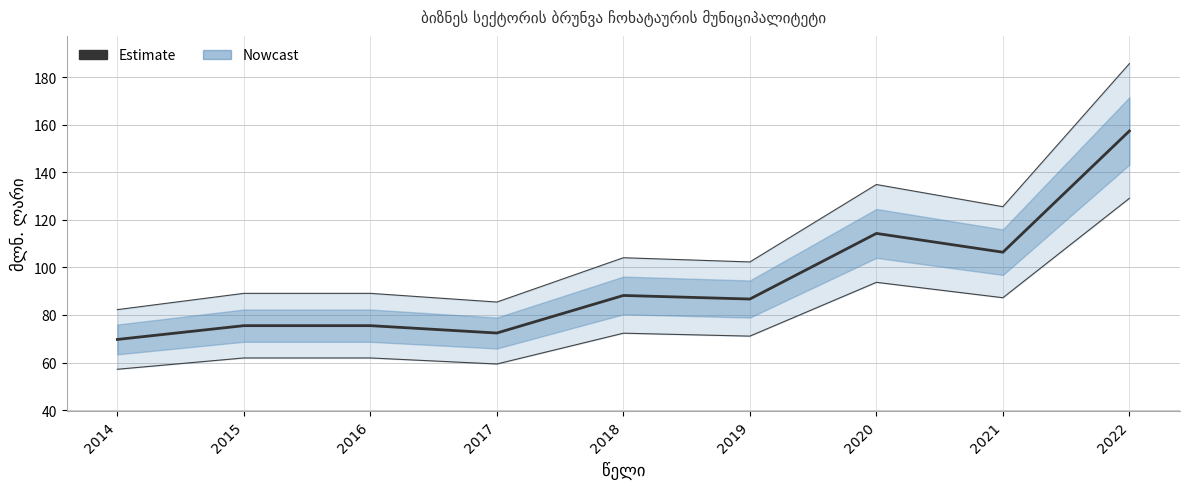

List the labels in order of value, smallest first.

2014, 2017, 2015, 2016, 2019, 2018, 2021, 2020, 2022